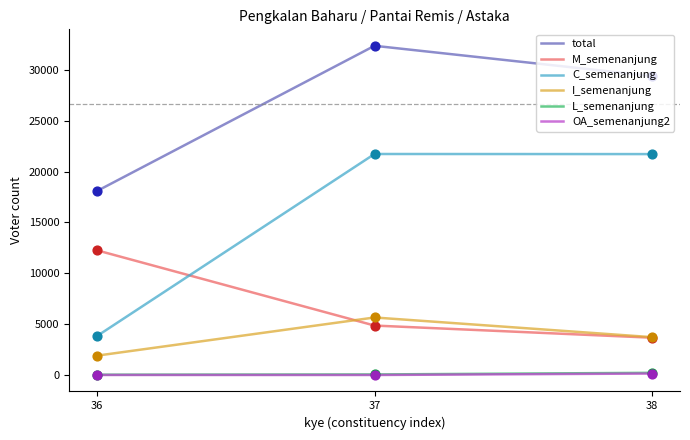

What are all the series names shown in the legend?

total, M_semenanjung, C_semenanjung, I_semenanjung, L_semenanjung, OA_semenanjung2